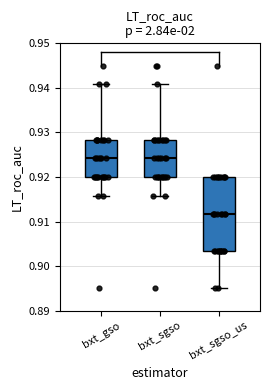

Which box has the lowest median line?

bxt_sgso_us